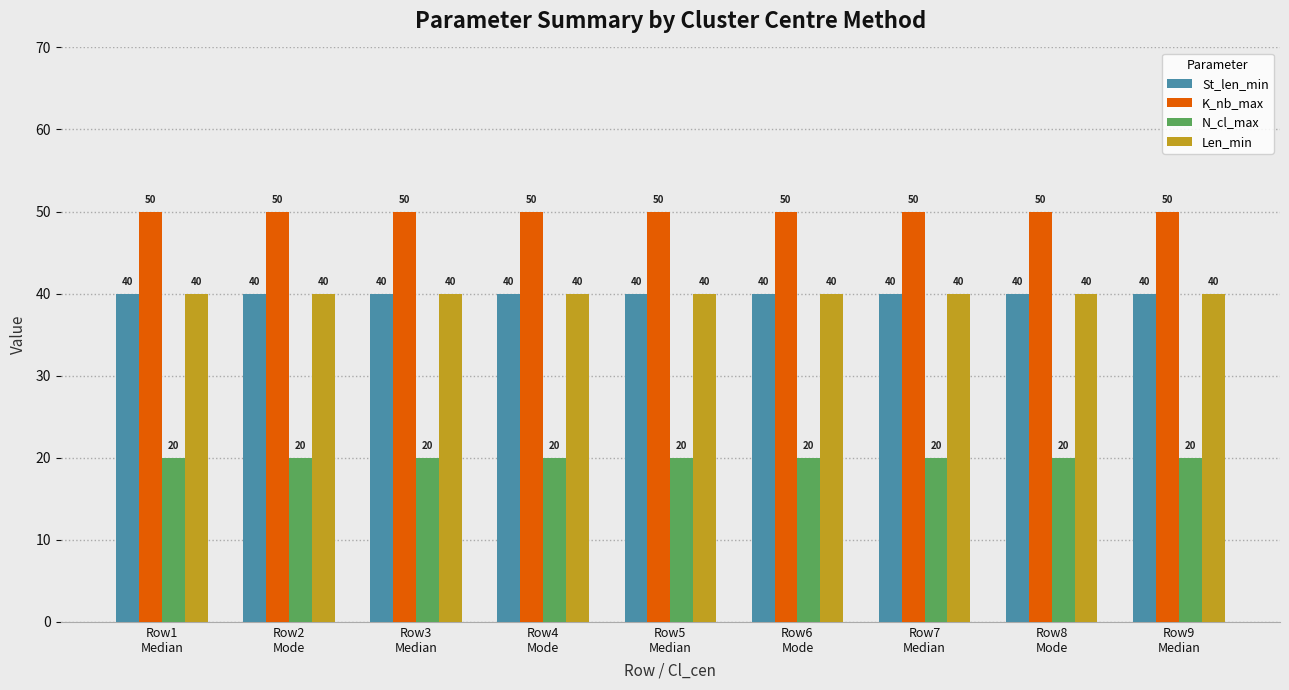

What are all the series names shown in the legend?

St_len_min, K_nb_max, N_cl_max, Len_min